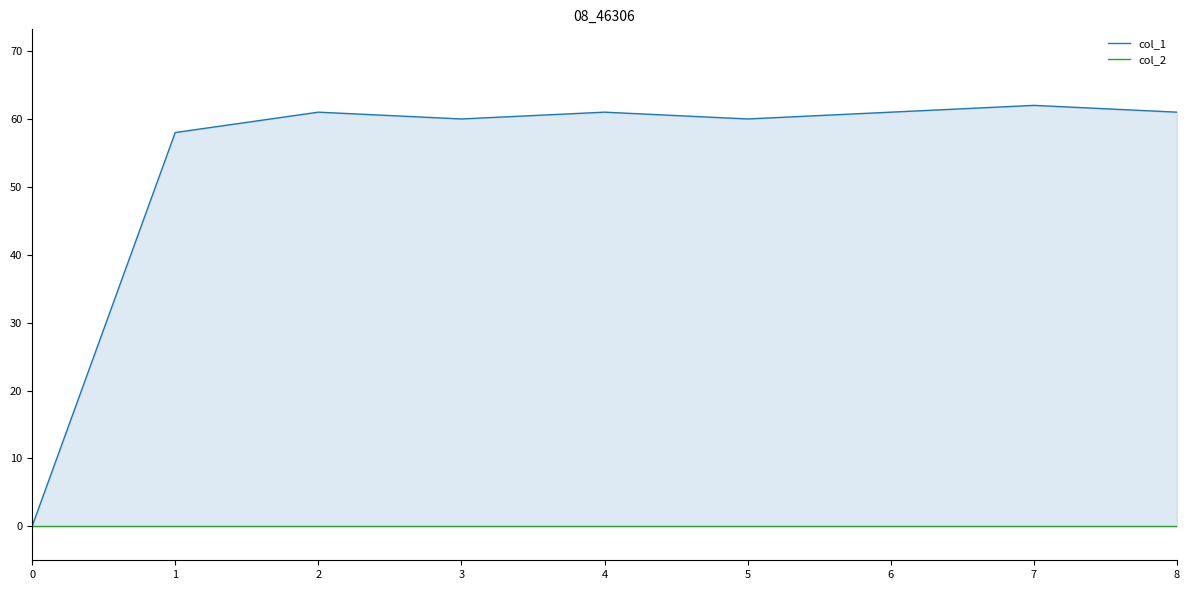

True or false: col_1 has more than 0 points higher than both neighbors.

True